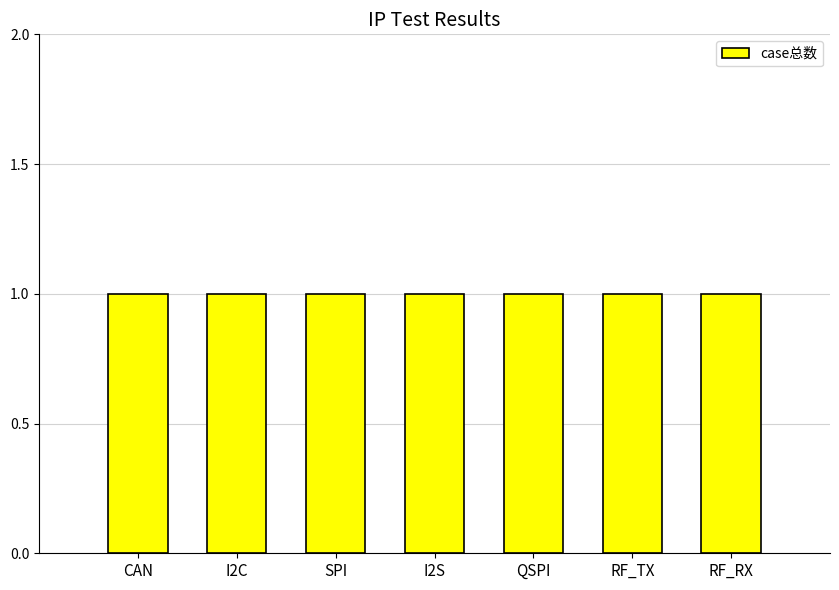

How many groups of bars are there?

7